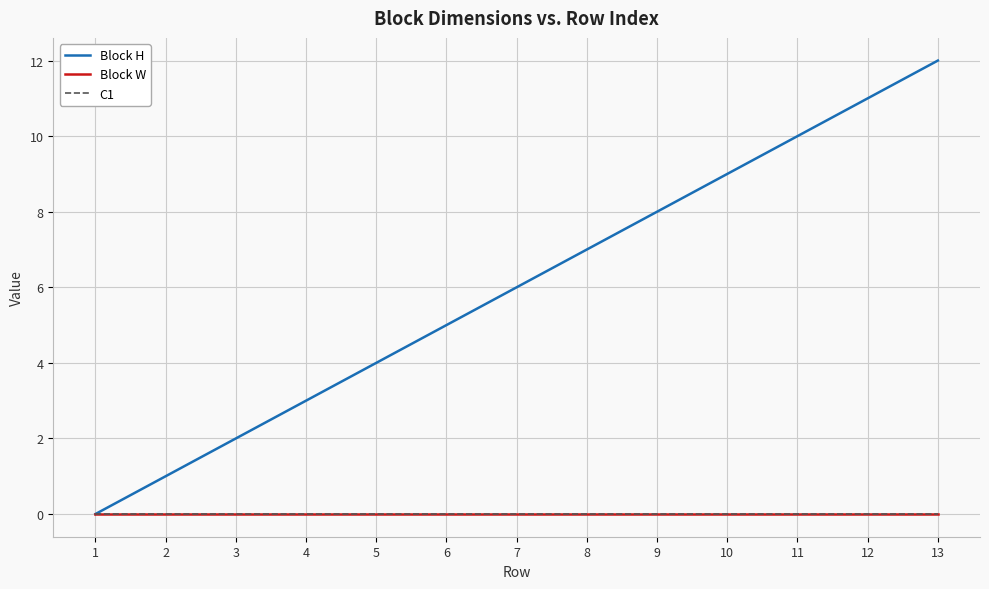

What is the sum of all Block H values?

78